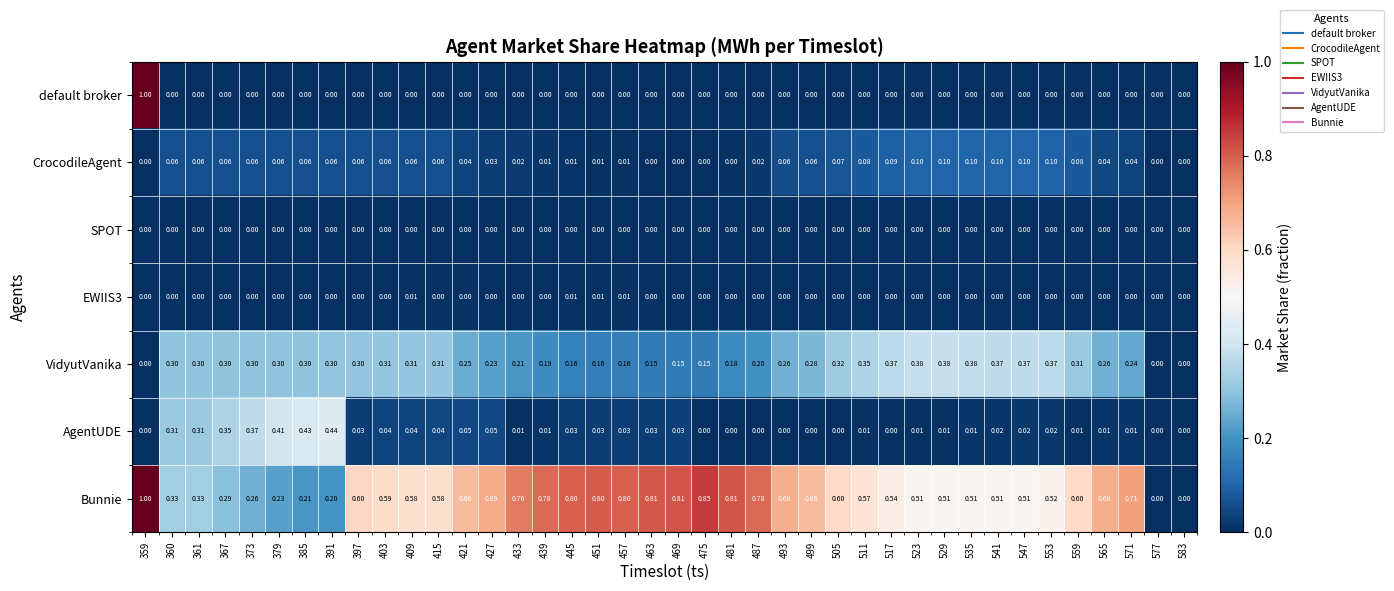

How many series are shown in this chart?

7